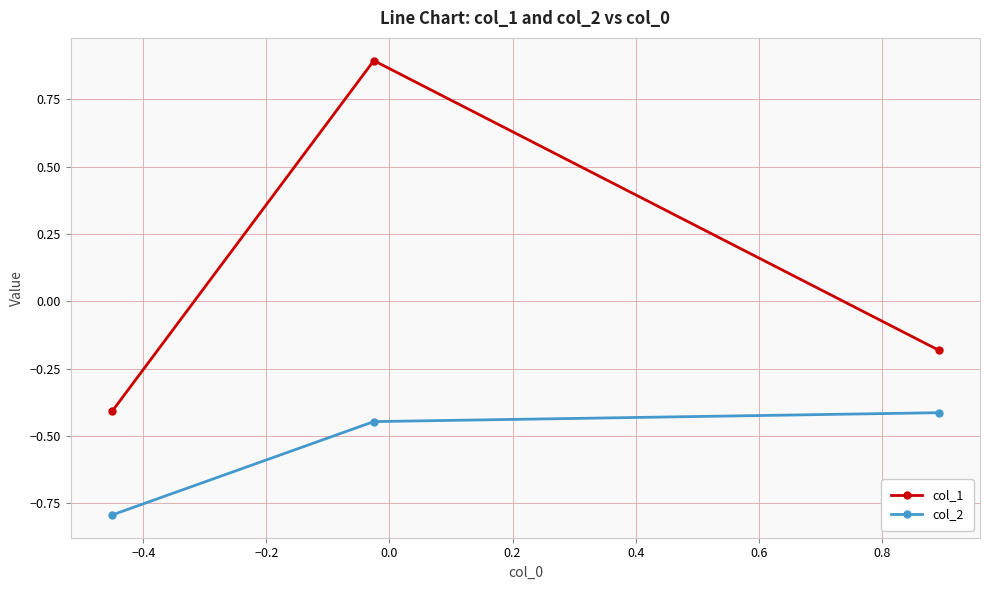

What are all the series names shown in the legend?

col_1, col_2